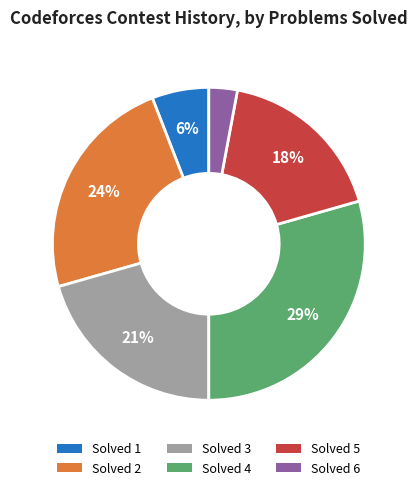

Is there any slice that represents more than half of the pie?

No